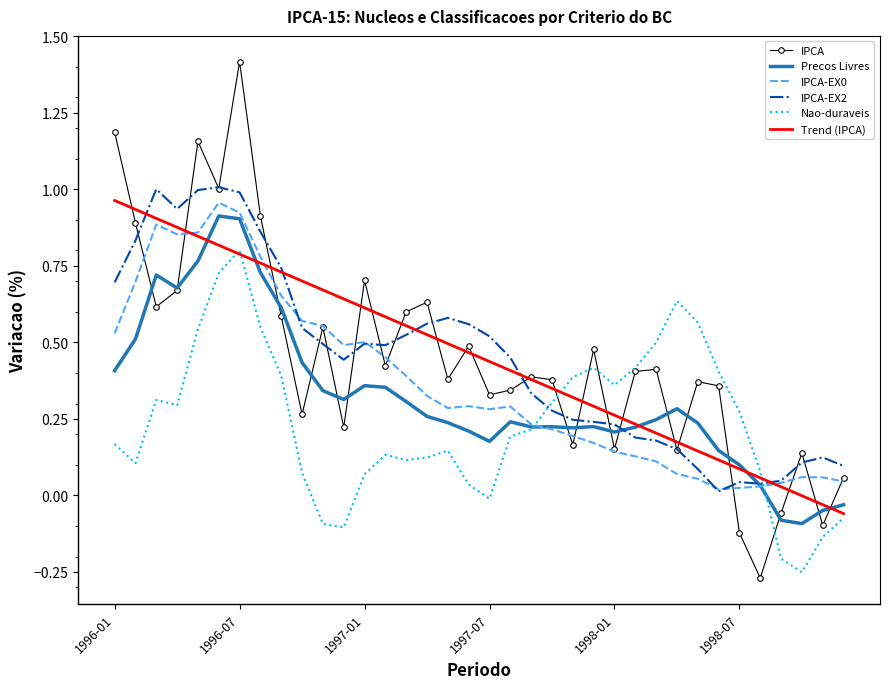

What is the greatest value displayed?

1.4